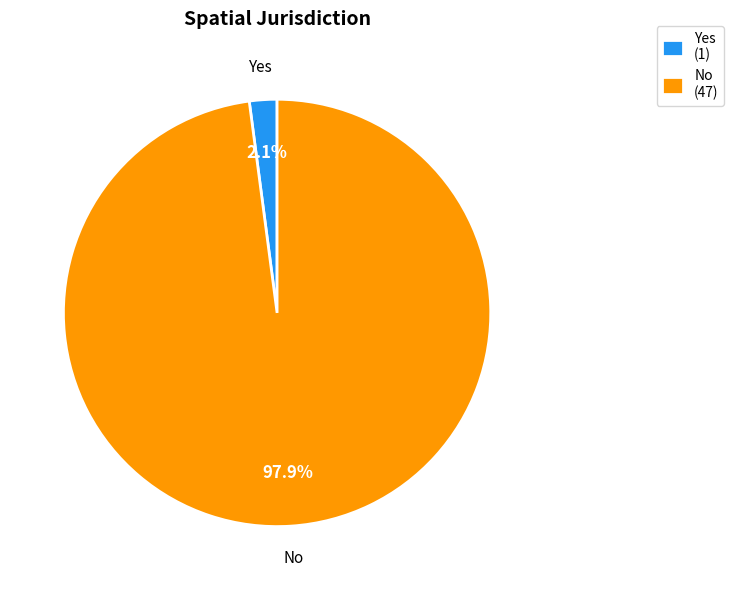

Which category accounts for the majority?

No